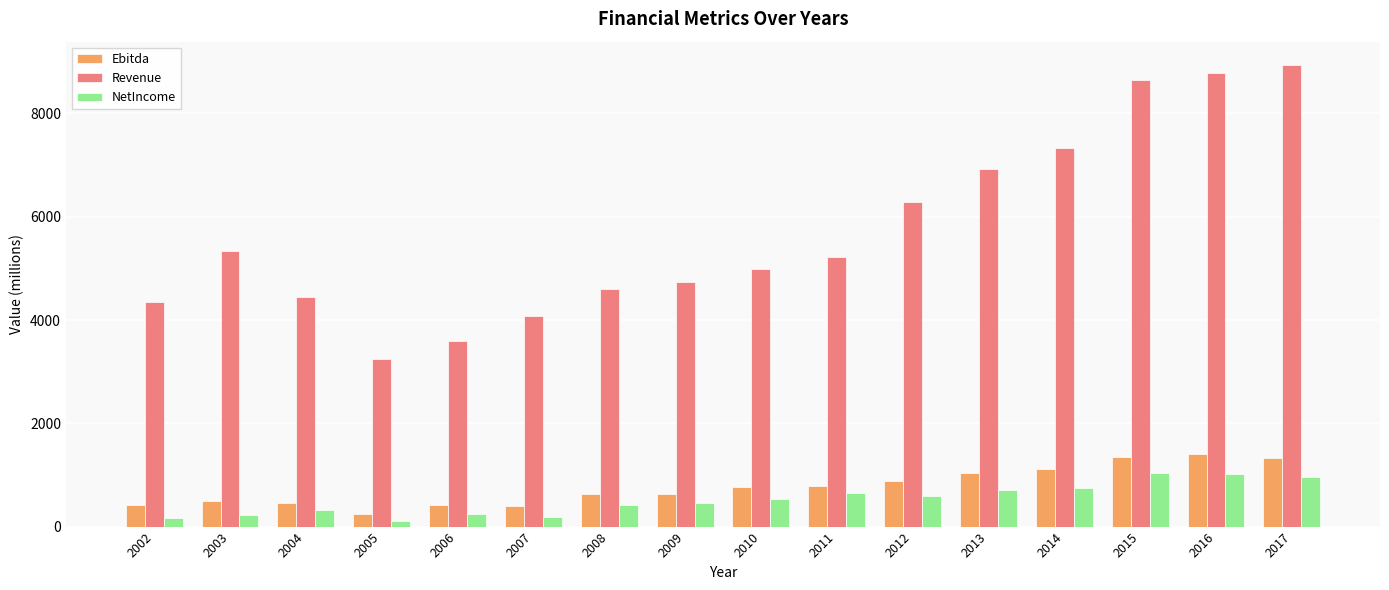

What is the highest value of the Ebitda series?

1399.8